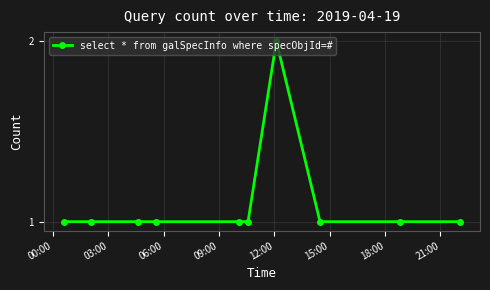

What is the difference between the maximum and second lowest values?

1